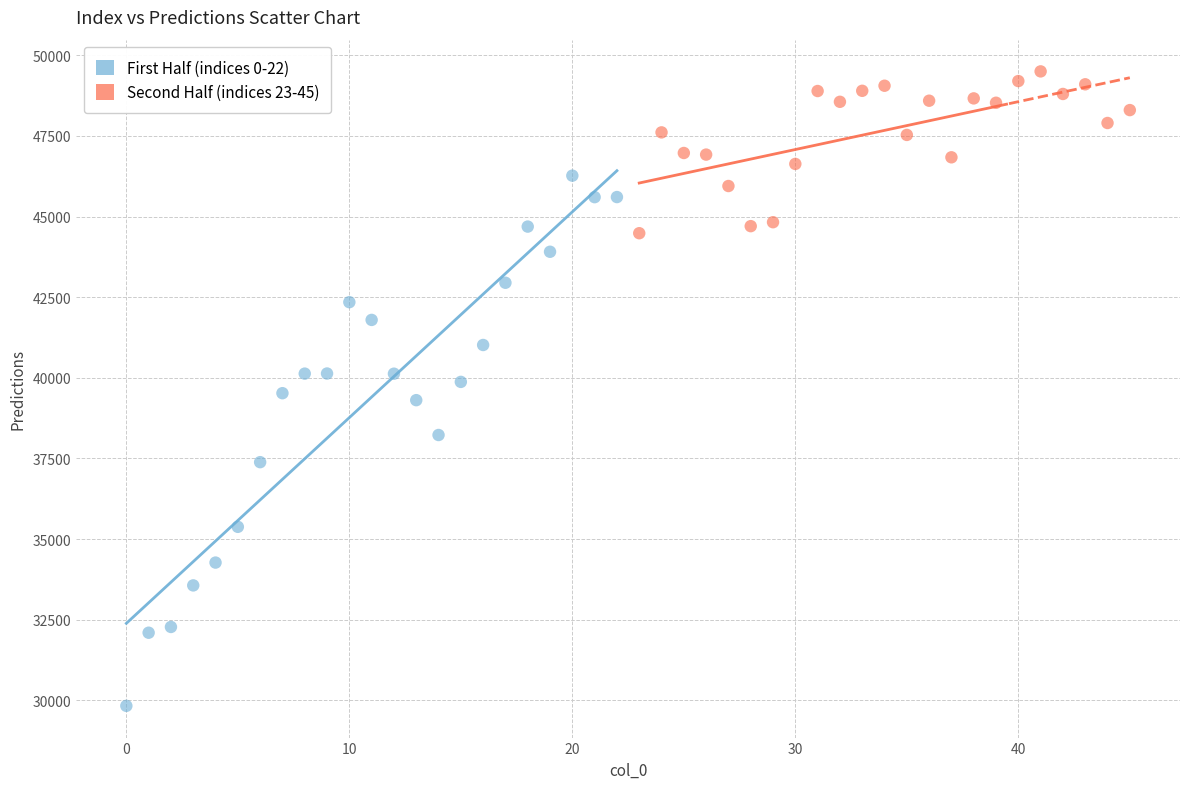

Which series reaches the minimum Y coordinate?

First Half (indices 0-22)